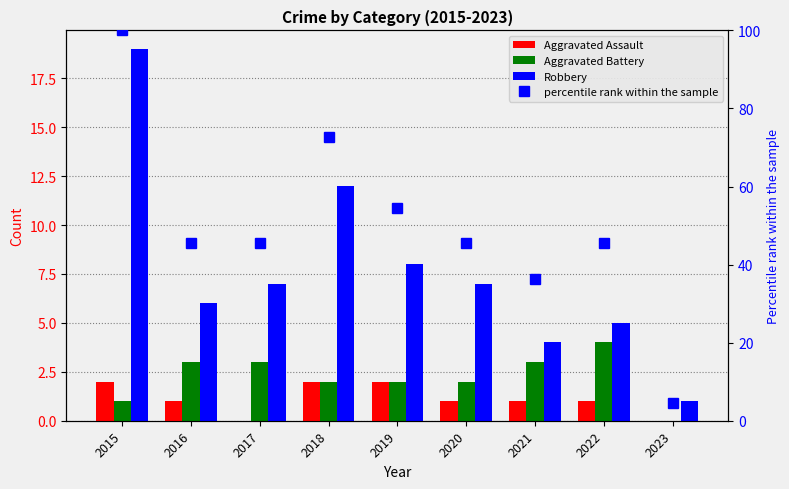

Is it true that Aggravated Battery equals 1.0 at 2015?

True